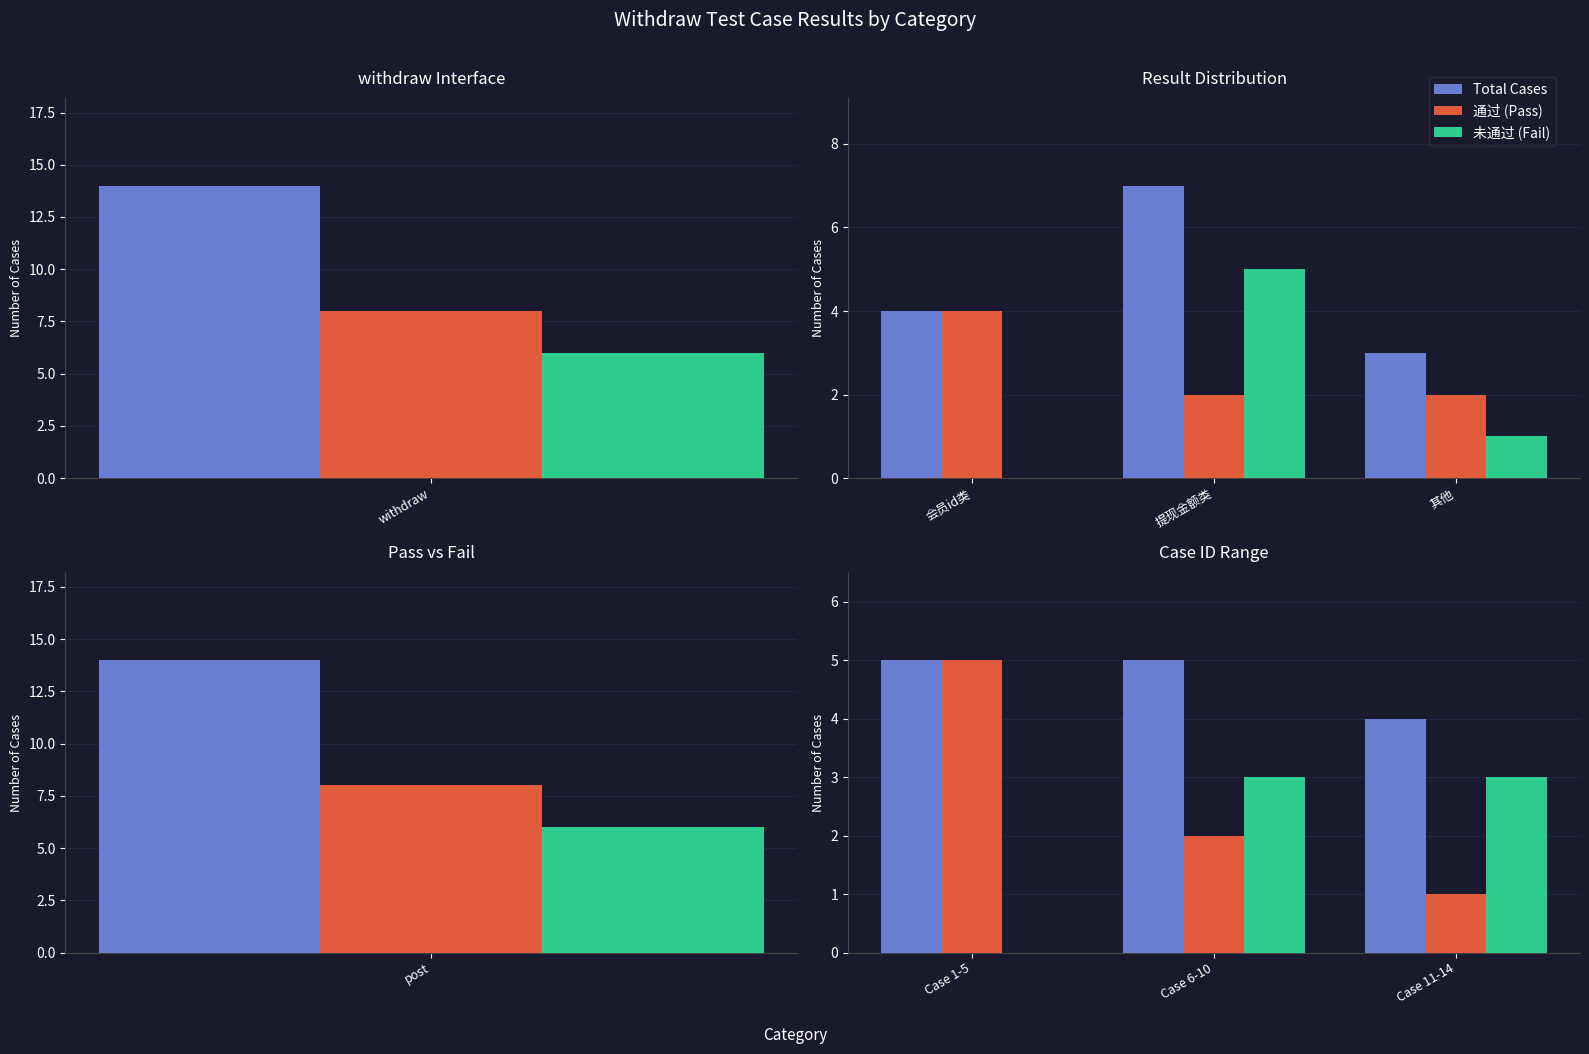

Is it true that 通过 (Pass) equals 1 at Case 6-10?

False